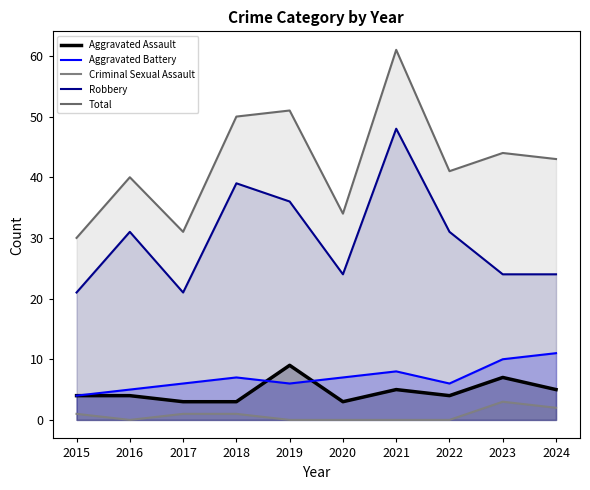

How many interior local peaks does the Criminal Sexual Assault series have?

1